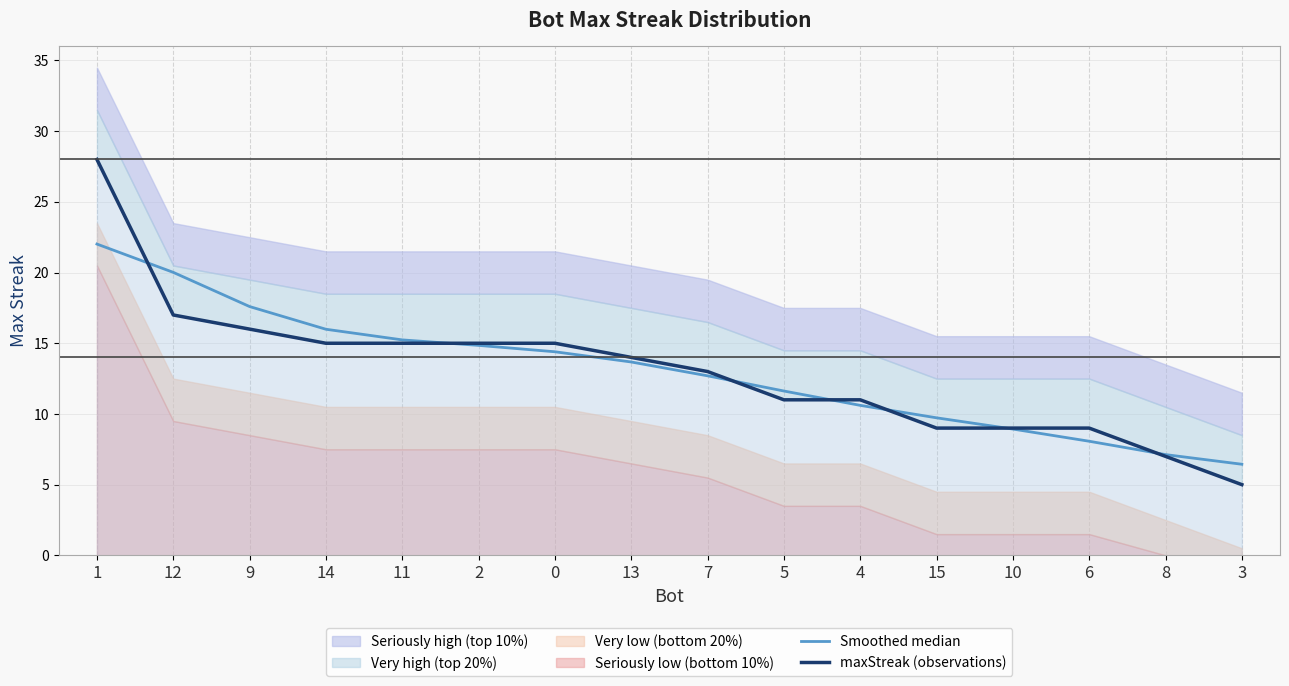

At which label does maxStreak (observations) reach its minimum?

3